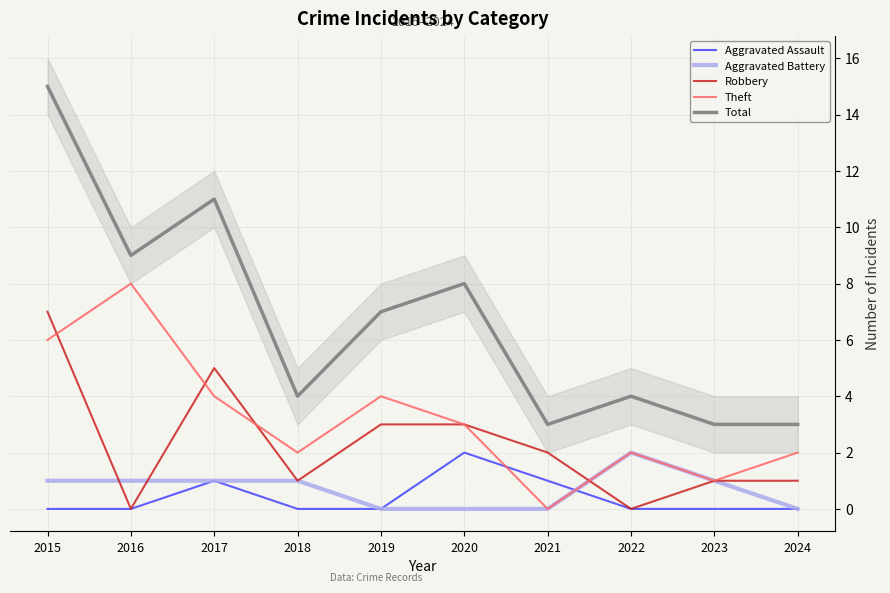

Which series has the largest range (max minus min)?

Total